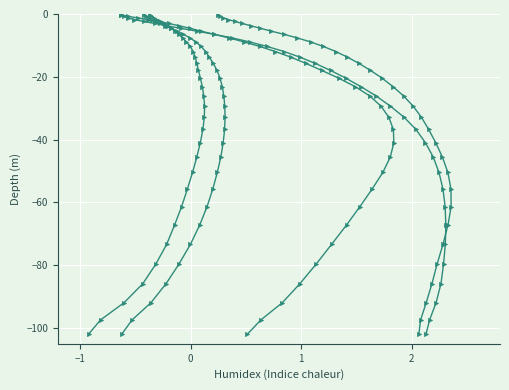

Is this an area chart (filled region under the line)?

No